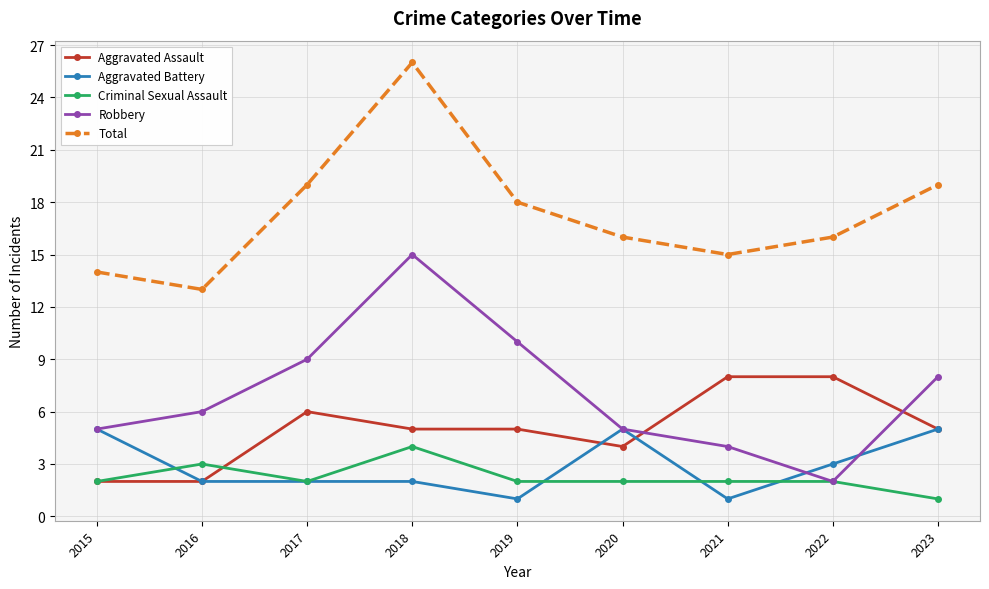

Rank the series at 2021 from lowest to highest value.

Aggravated Battery, Criminal Sexual Assault, Robbery, Aggravated Assault, Total